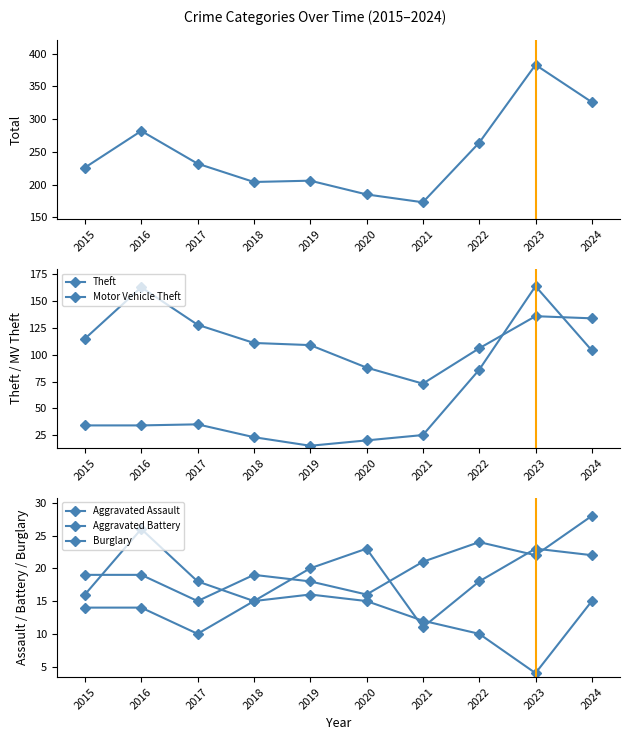

What is the difference between the maximum and minimum values in the Burglary series?

22